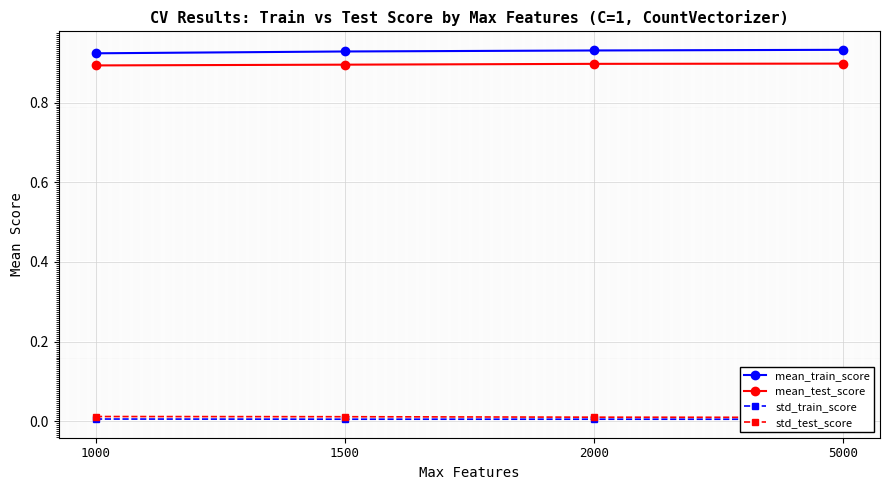

Which has a higher value, 2000 or 5000?

5000